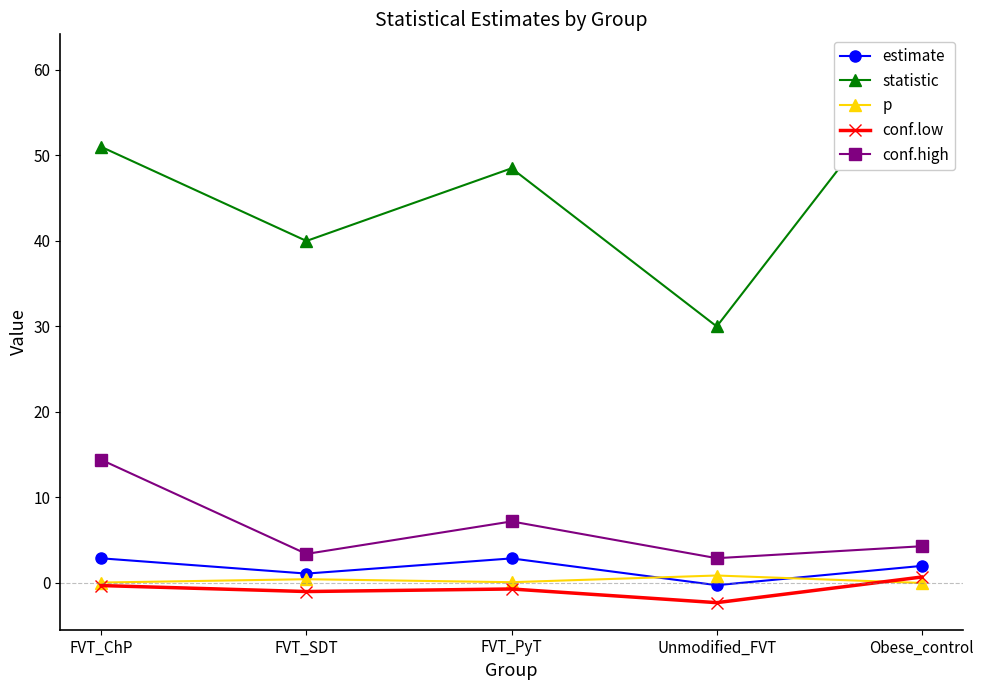

Count the number of data series in this chart.

5